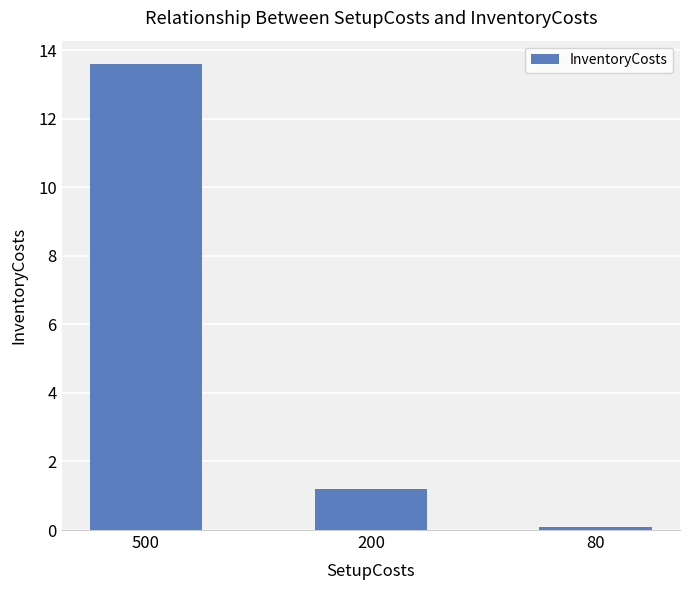

How many bars are there in total?

3